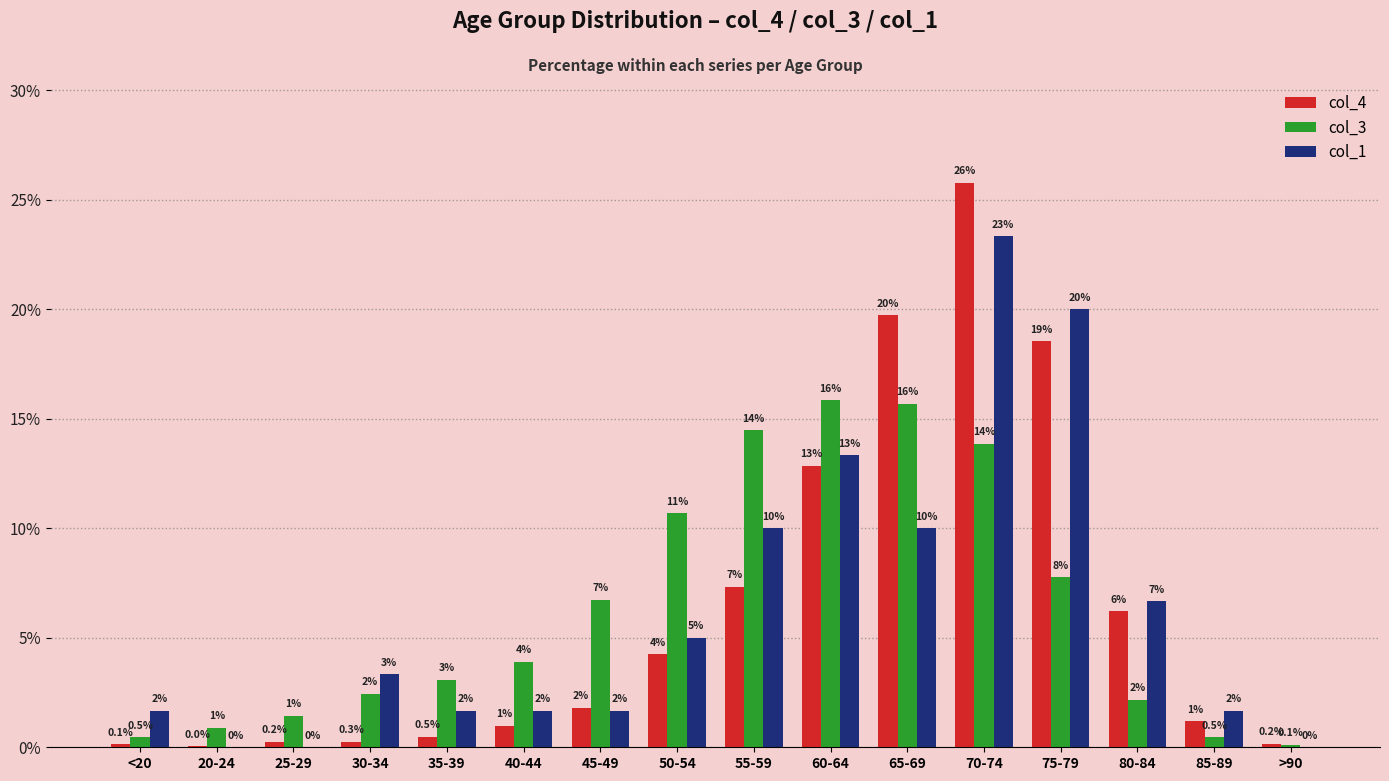

Reading left to right, list all the values displayed in this chart.

col_4: 0.1	0.0	0.2	0.3	0.5	1.0	1.8	4.2	7.3	12.9	19.7	25.8	18.5	6.2	1.2	0.2
col_3: 0.5	0.9	1.4	2.5	3.1	3.9	6.7	10.7	14.5	15.8	15.7	13.9	7.8	2.2	0.5	0.1
col_1: 1.7	0.0	0.0	3.3	1.7	1.7	1.7	5.0	10.0	13.3	10.0	23.3	20.0	6.7	1.7	0.0